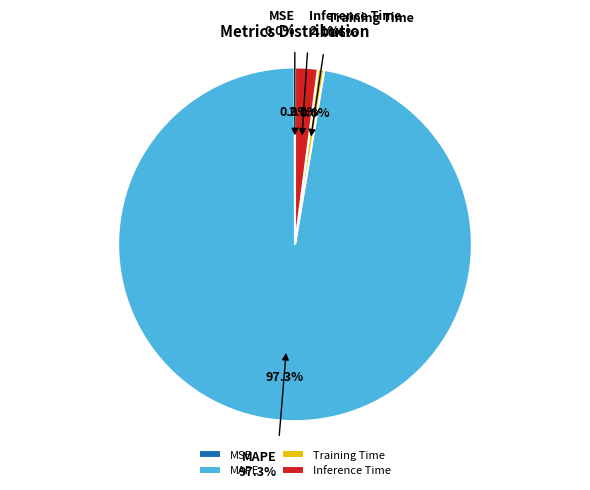

What is the change in value from MSE to MAPE?

+42.4